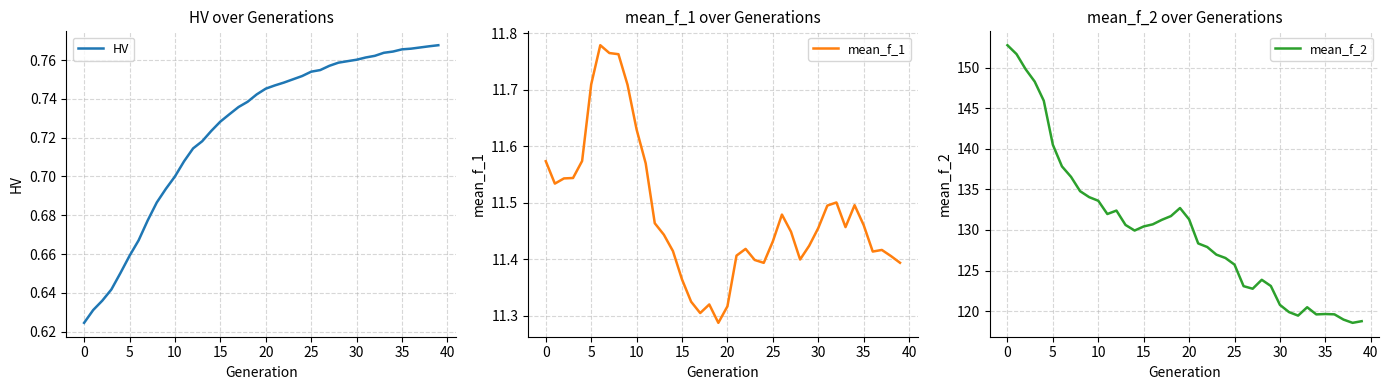

List the series in order of their peak value, highest first.

mean_f_2, mean_f_1, HV